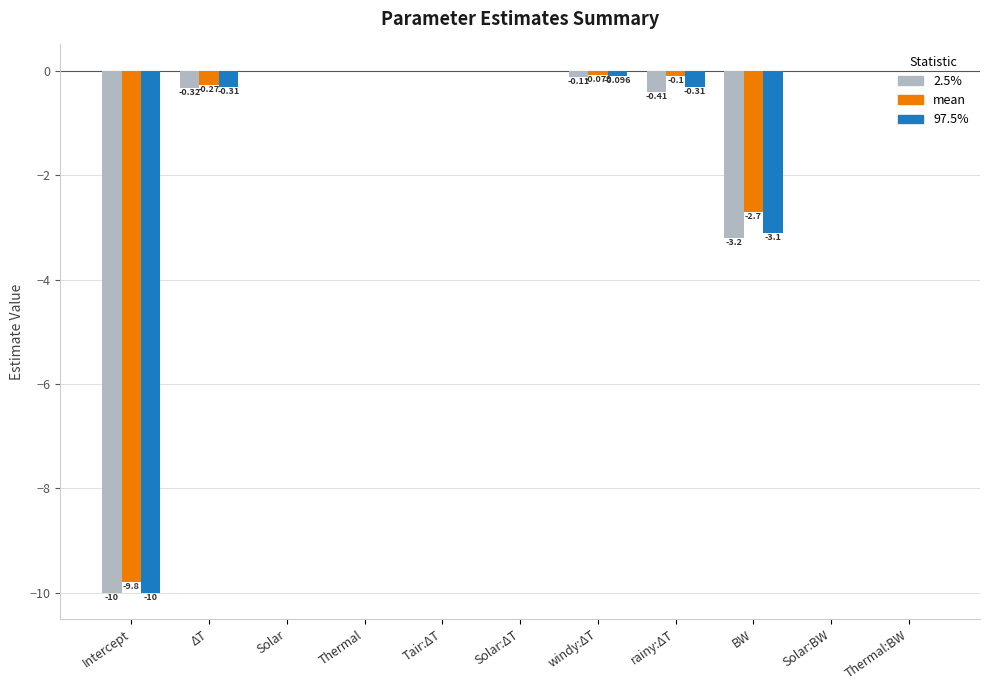

How many series are shown in this chart?

3